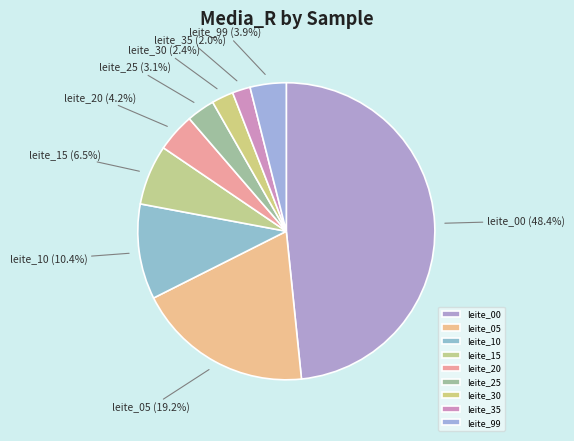

What is the largest slice in the pie chart?

leite_00